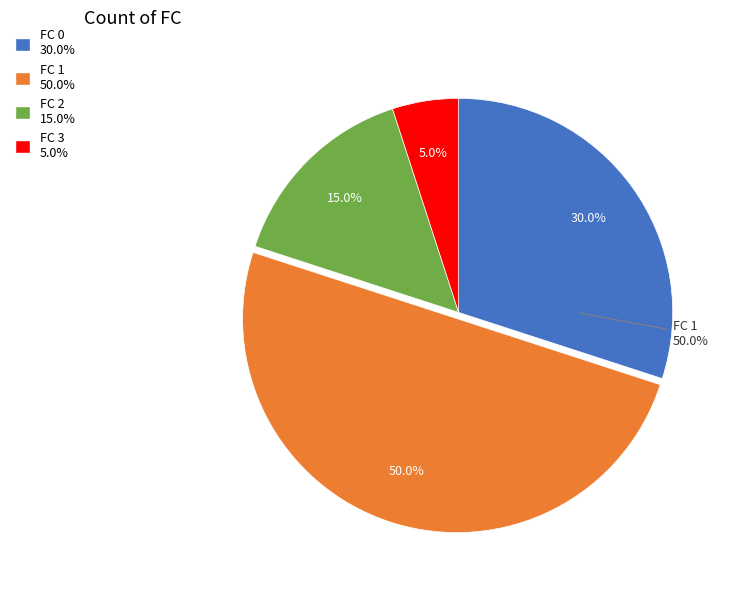

How many segments does this pie chart have?

4